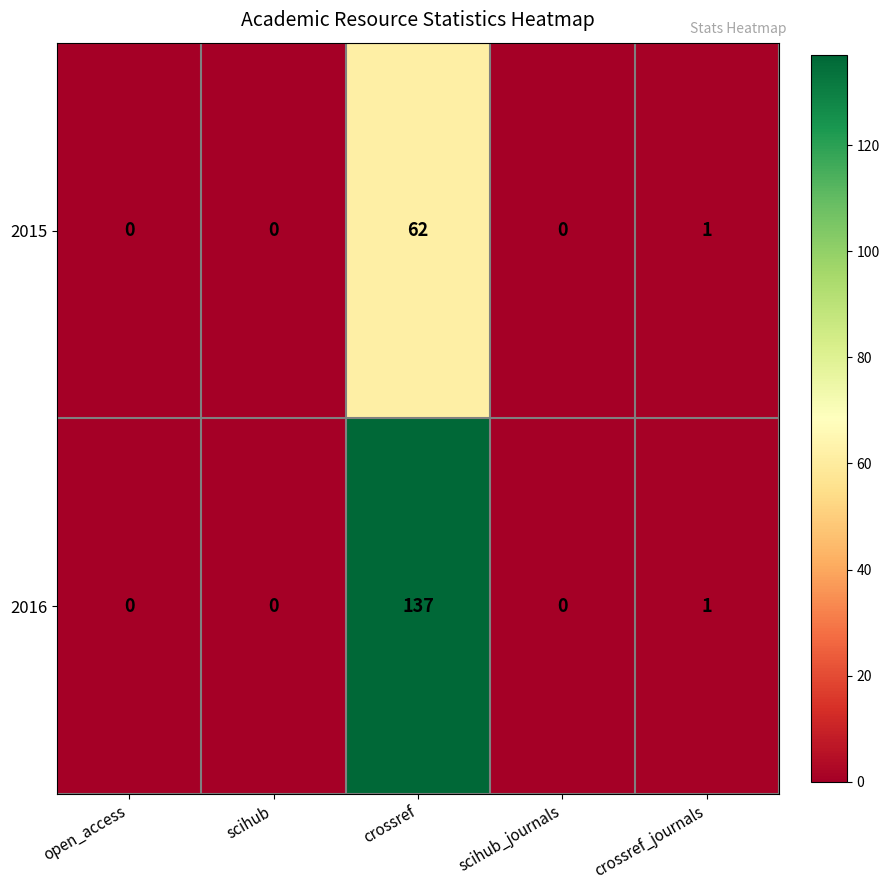

At crossref, list the series in order from smallest to largest.

2015, 2016